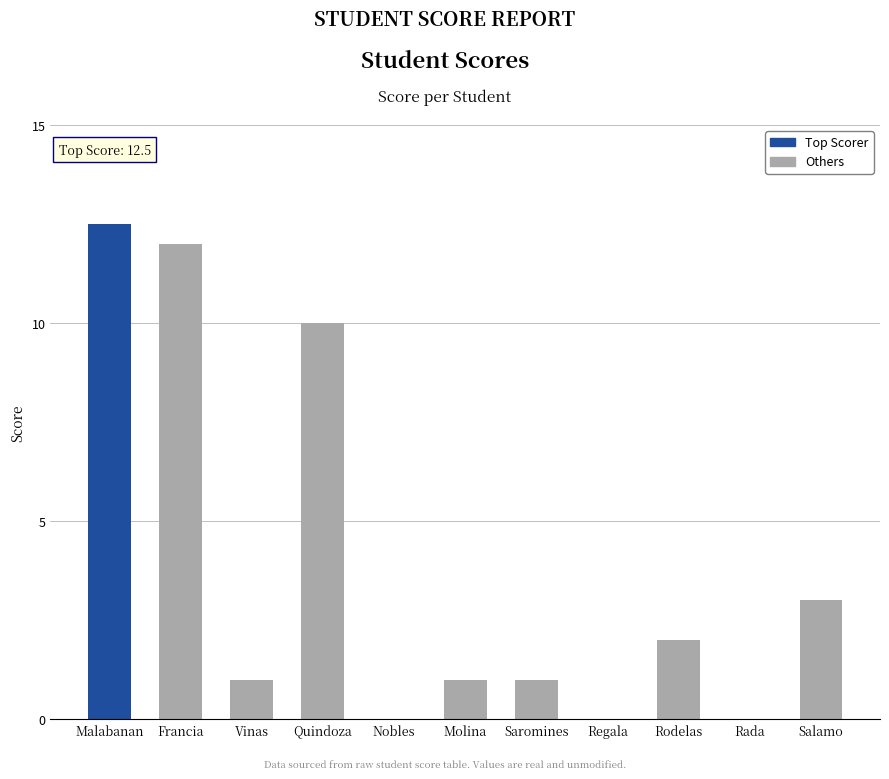

The chart shows a value of 0.0 at Rada. True or false?

True